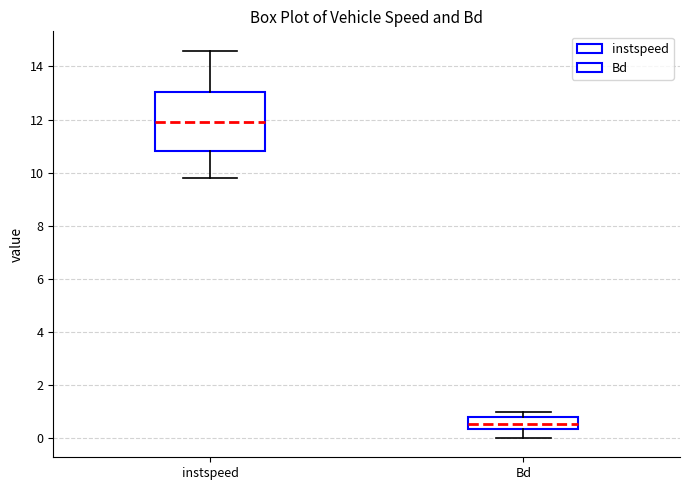

Which box is the tallest, from its lower edge to its upper edge?

instspeed